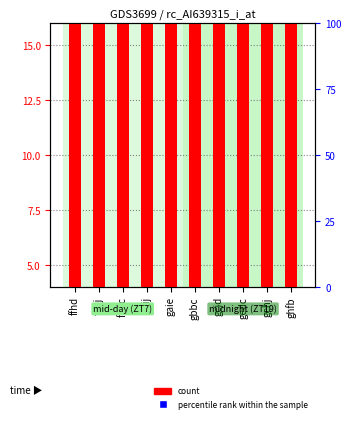

Which series has the largest total across all categories?

percentile rank within the sample